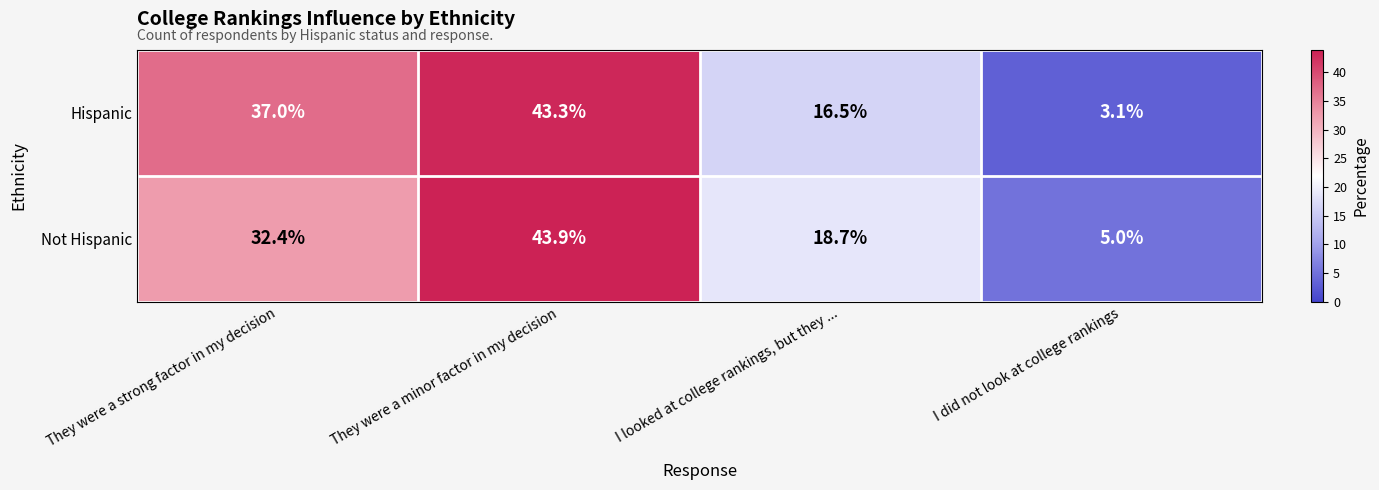

How many data points in Hispanic are less than 37?

2